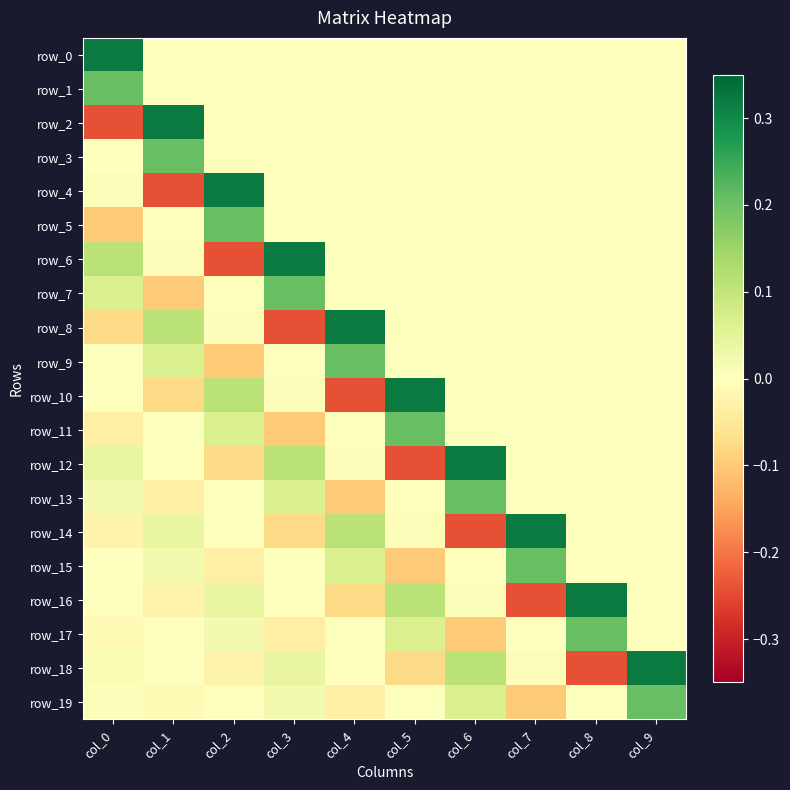

What is the difference between the row_9 values at col_2 and col_5?

0.1